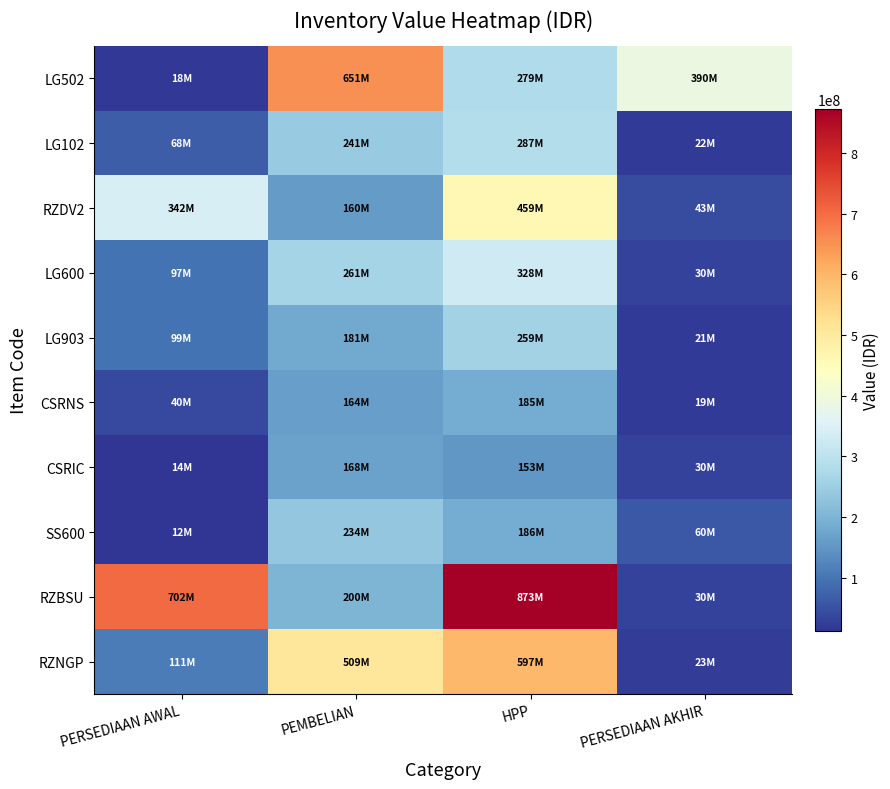

Reading left to right, extract all data points from this chart.

LG502: PERSEDIAAN AWAL=17550000	PEMBELIAN=651375000	HPP=278775000	PERSEDIAAN AKHIR=390150000
LG102: PERSEDIAAN AWAL=67500000	PEMBELIAN=240840000	HPP=286740000	PERSEDIAAN AKHIR=21600000
RZDV2: PERSEDIAAN AWAL=342090000	PEMBELIAN=159705000	HPP=459270000	PERSEDIAAN AKHIR=42525000
LG600: PERSEDIAAN AWAL=97200000	PEMBELIAN=261360000	HPP=328320000	PERSEDIAAN AKHIR=30240000
LG903: PERSEDIAAN AWAL=99000000	PEMBELIAN=181125000	HPP=259312500	PERSEDIAAN AKHIR=20812500
CSRNS: PERSEDIAAN AWAL=39600000	PEMBELIAN=164340000	HPP=185130000	PERSEDIAAN AKHIR=18810000
CSRIC: PERSEDIAAN AWAL=14040000	PEMBELIAN=168120000	HPP=152640000	PERSEDIAAN AKHIR=29520000
SS600: PERSEDIAAN AWAL=11902500	PEMBELIAN=233910000	HPP=185782500	PERSEDIAAN AKHIR=60030000
RZBSU: PERSEDIAAN AWAL=702382500	PEMBELIAN=200340000	HPP=872910000	PERSEDIAAN AKHIR=29812500
RZNGP: PERSEDIAAN AWAL=110700000	PEMBELIAN=508950000	HPP=596700000	PERSEDIAAN AKHIR=22950000